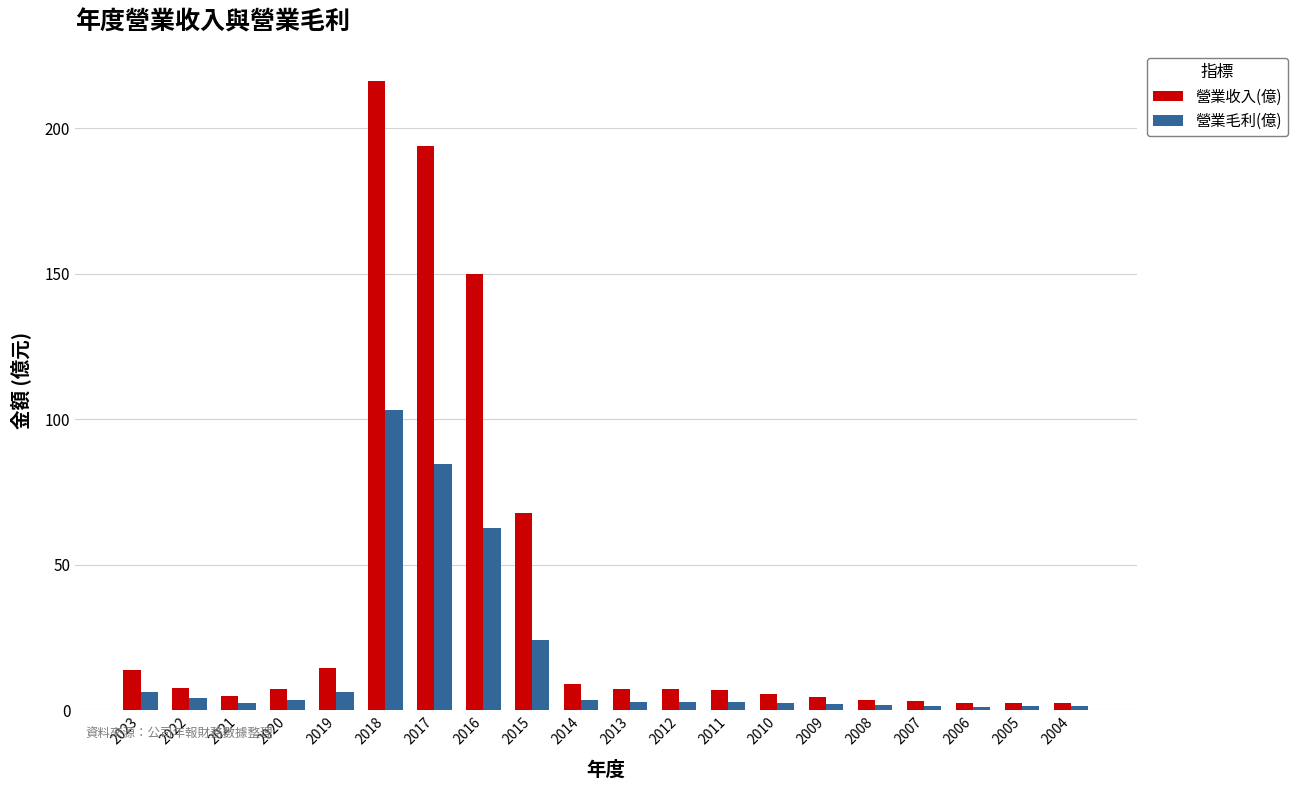

Where is 營業毛利(億) nearest to the value 52?

2016